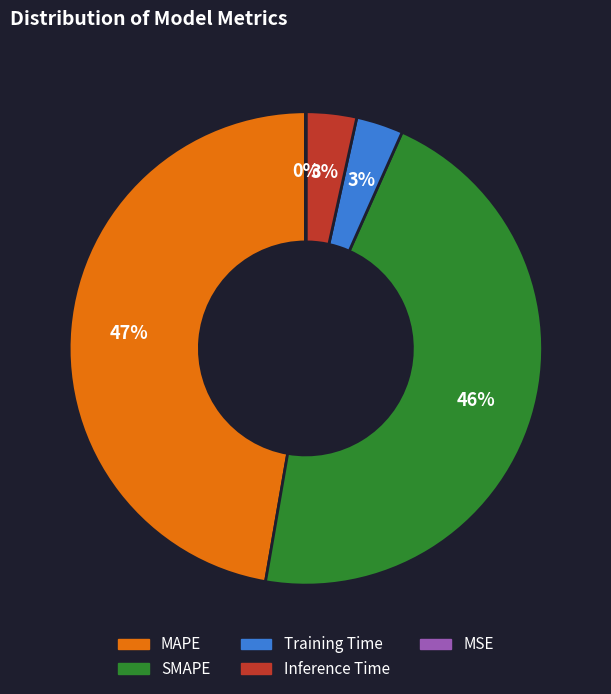

Is the sum of SMAPE and MAPE greater than half?

Yes